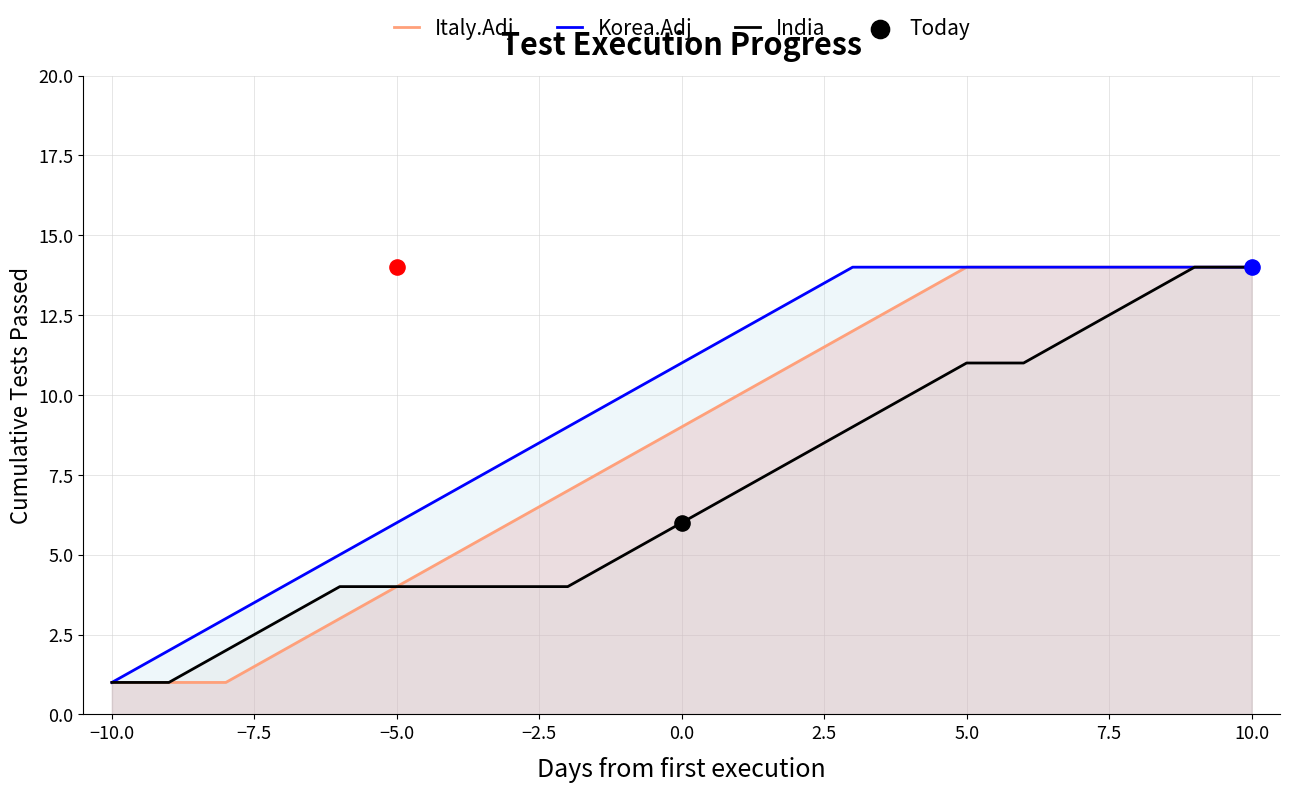

The Italy.Adj series shows 14 at 10.0. True or false?

True